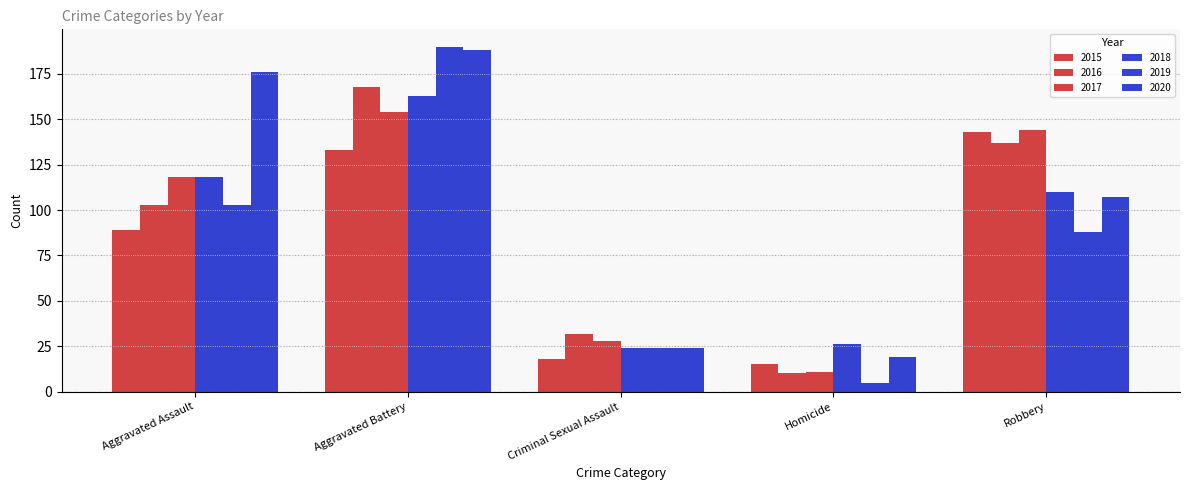

Is the value of 2018 at Homicide greater than the value of 2017 at Robbery?

No